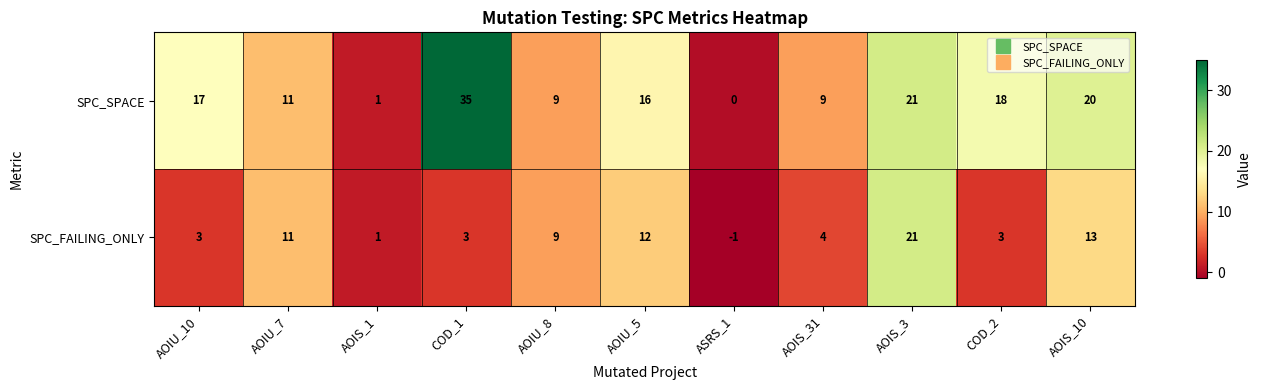

True or false: SPC_SPACE has a value of 16 at AOIU_5.

True